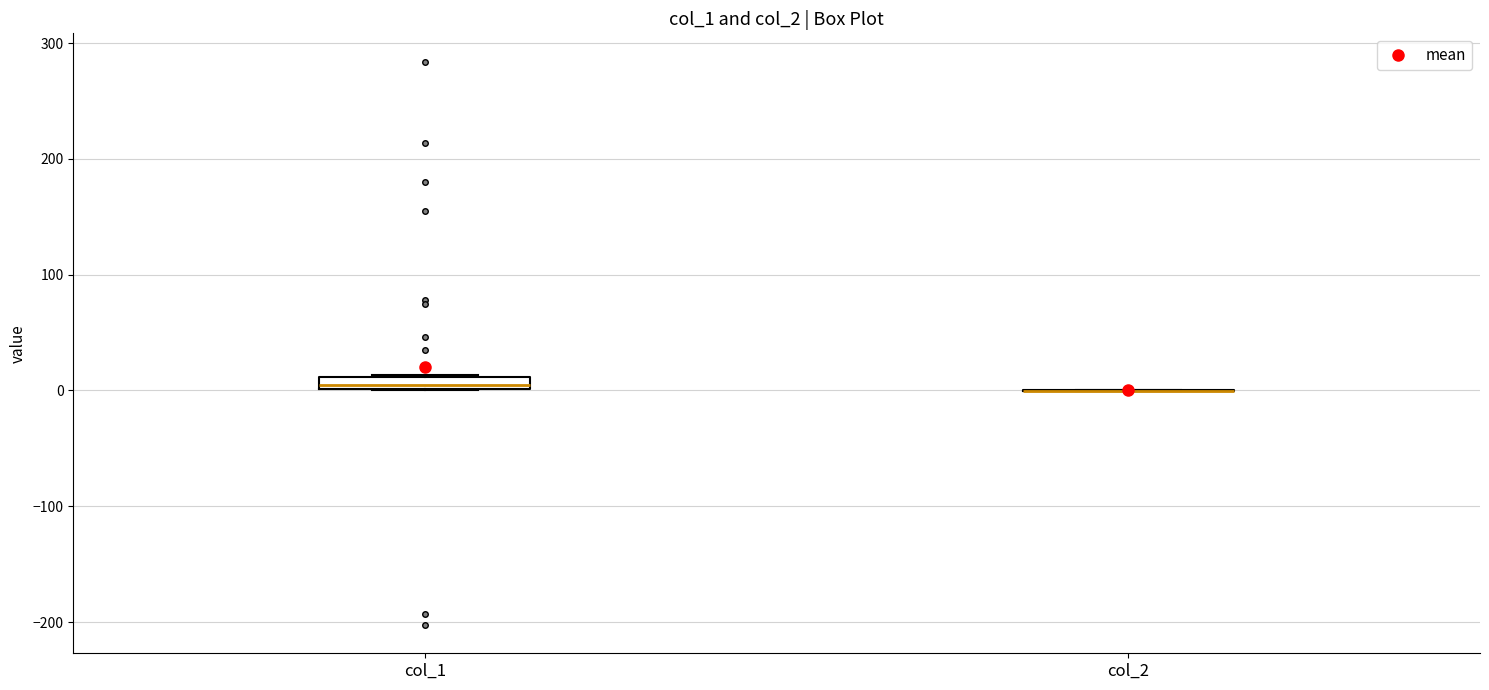

Which box is the tallest, from its lower edge to its upper edge?

col_1